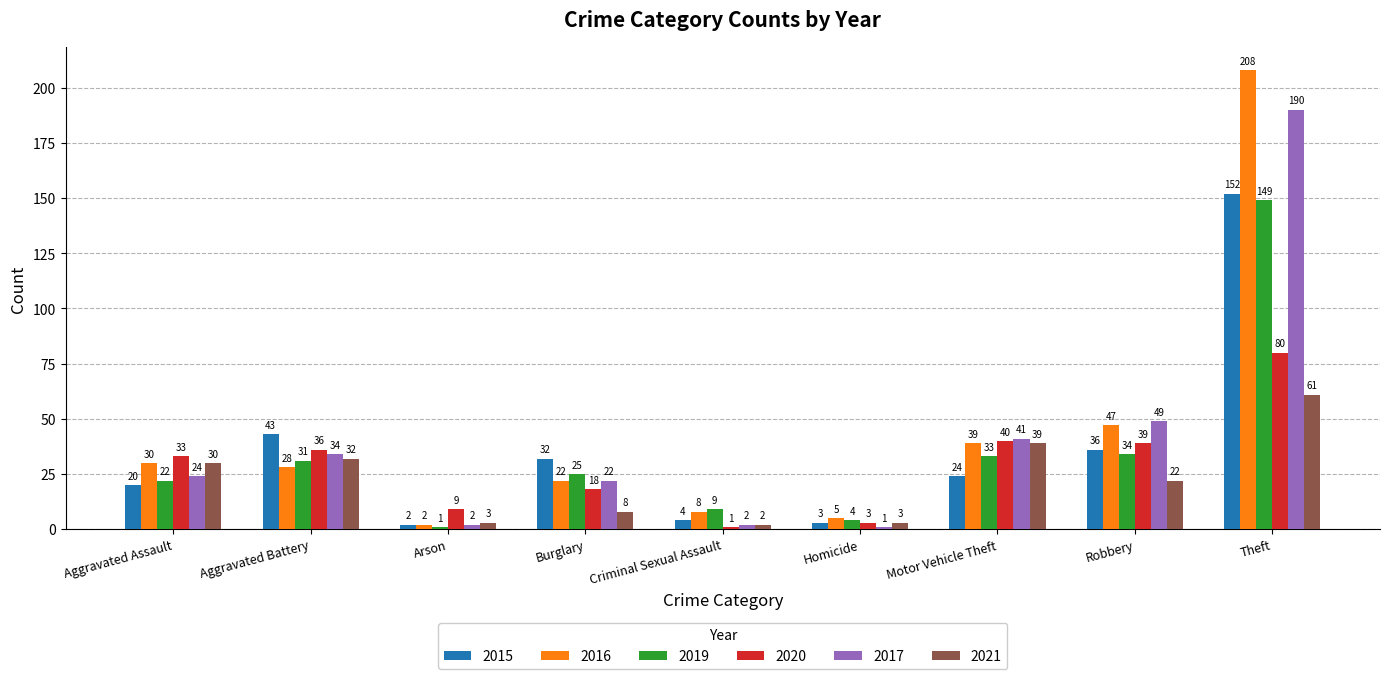

Is it true that 2020 equals 40 at Motor Vehicle Theft?

True